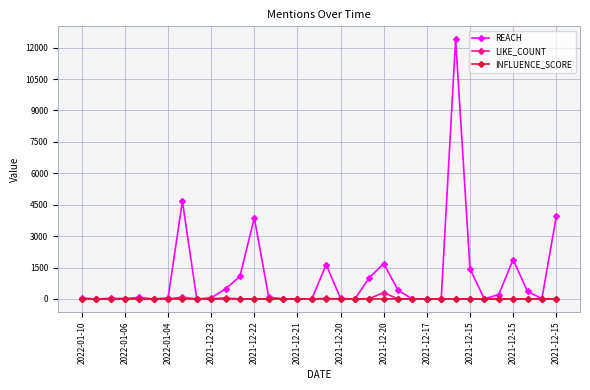

Which series has the largest total across all categories?

REACH